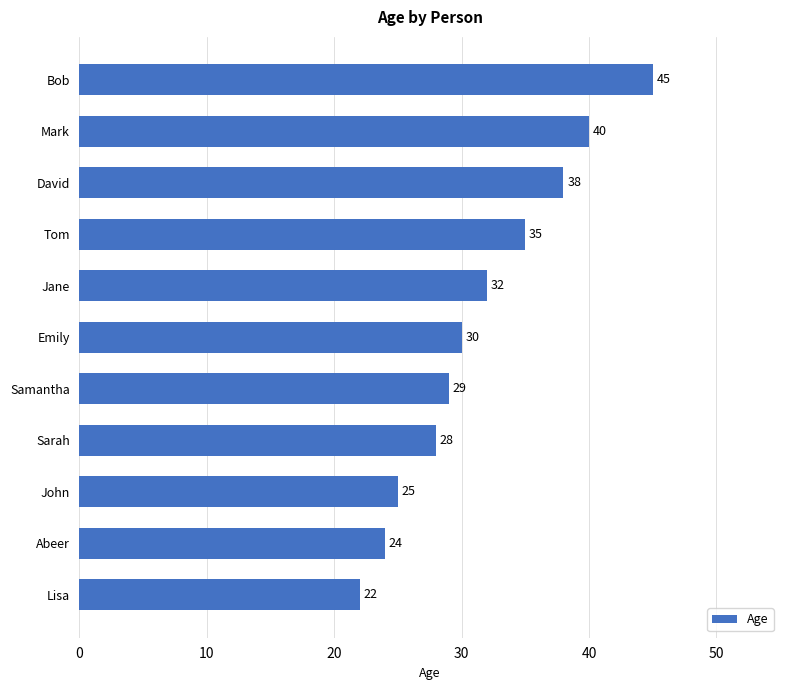

Rank the categories by value from lowest to highest.

Lisa, Abeer, John, Sarah, Samantha, Emily, Jane, Tom, David, Mark, Bob